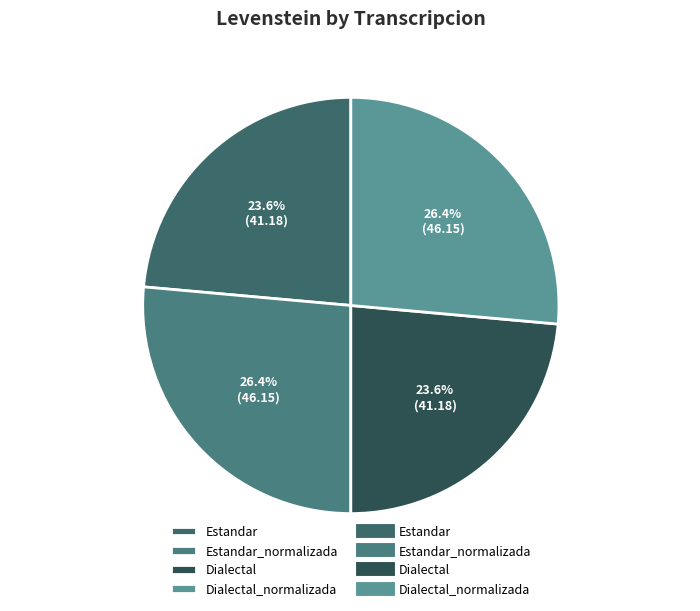

Between Estandar and Dialectal_normalizada, which is larger?

Dialectal_normalizada